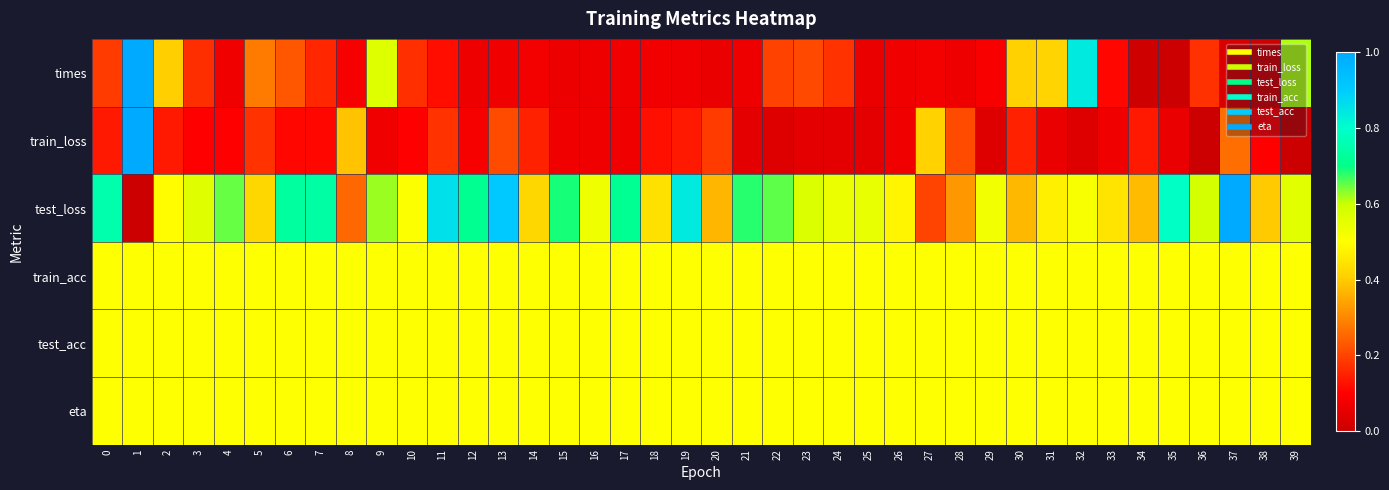

Which series has the largest total across all categories?

test_loss